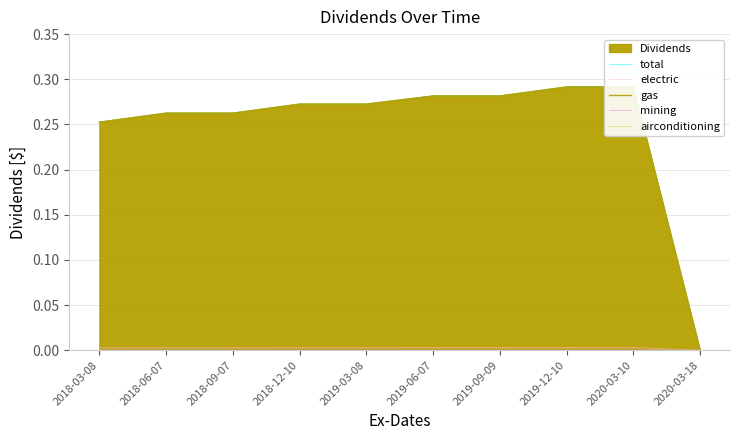

What is the sum of the gas values at 2018-03-08 and 2020-03-18?

0.3